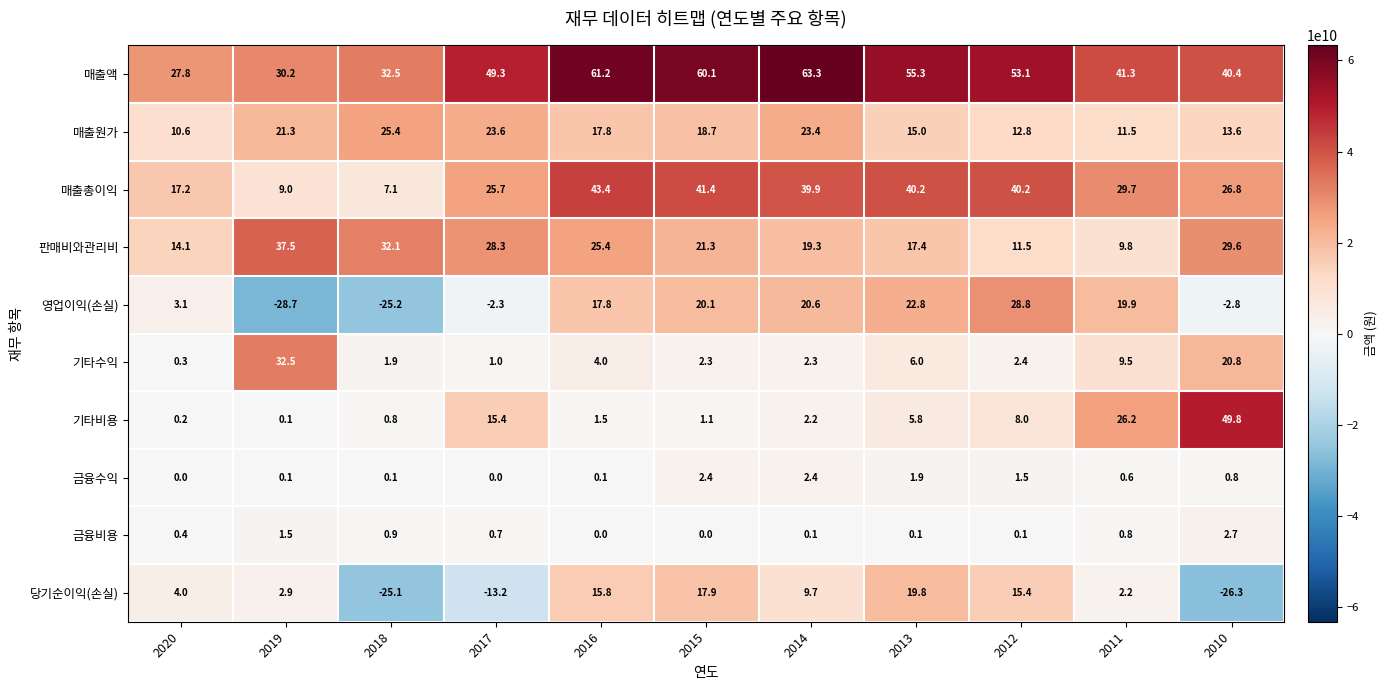

Is the value of 기타비용 at 2018 greater than the value of 당기순이익(손실) at 2010?

Yes